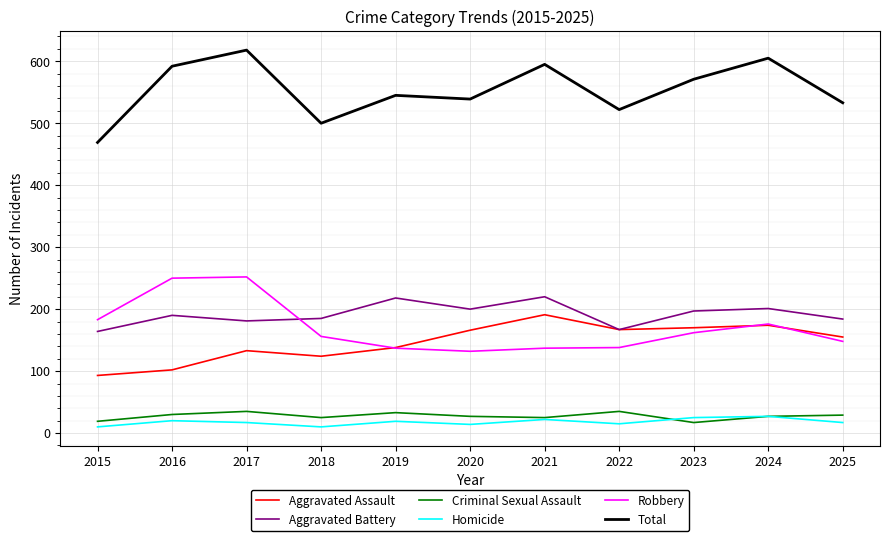

Rank the series by their maximum value, from lowest to highest.

Homicide, Criminal Sexual Assault, Aggravated Assault, Aggravated Battery, Robbery, Total